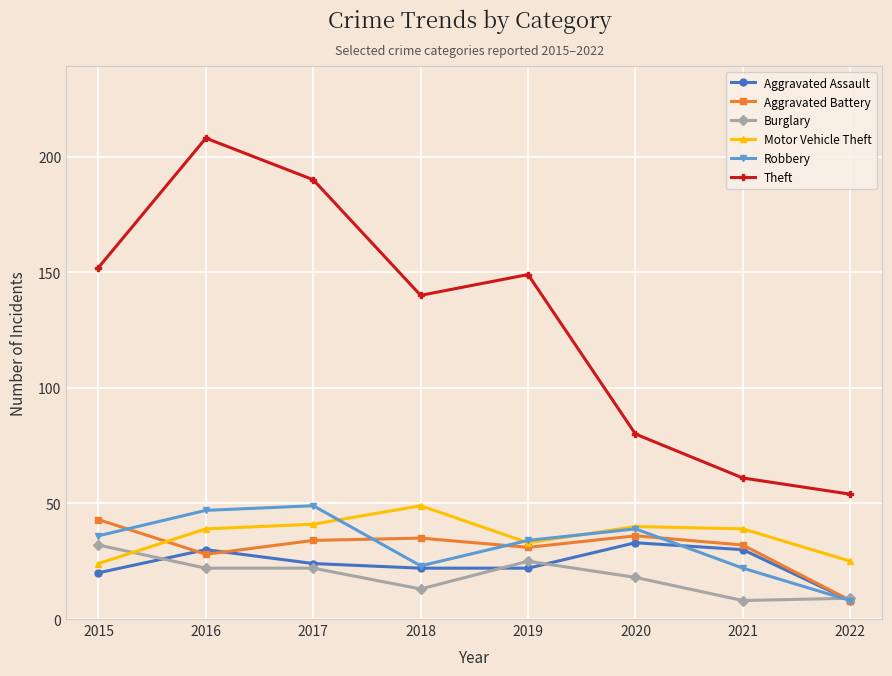

At how many categories does at least one series exceed 67?

6